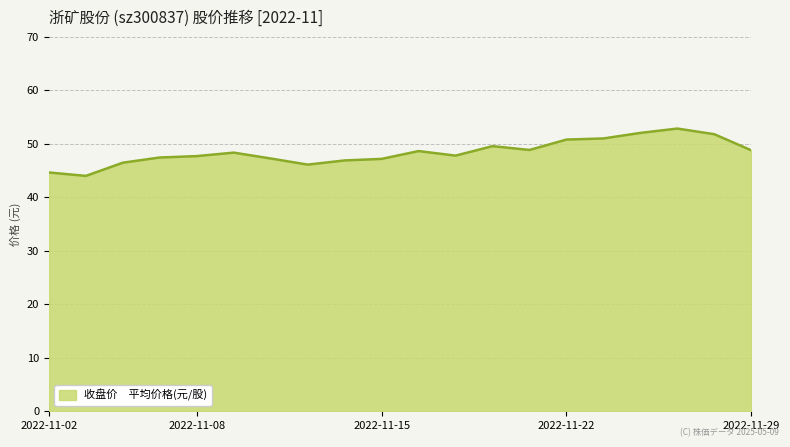

What is the minimum value shown in the chart?

44.0